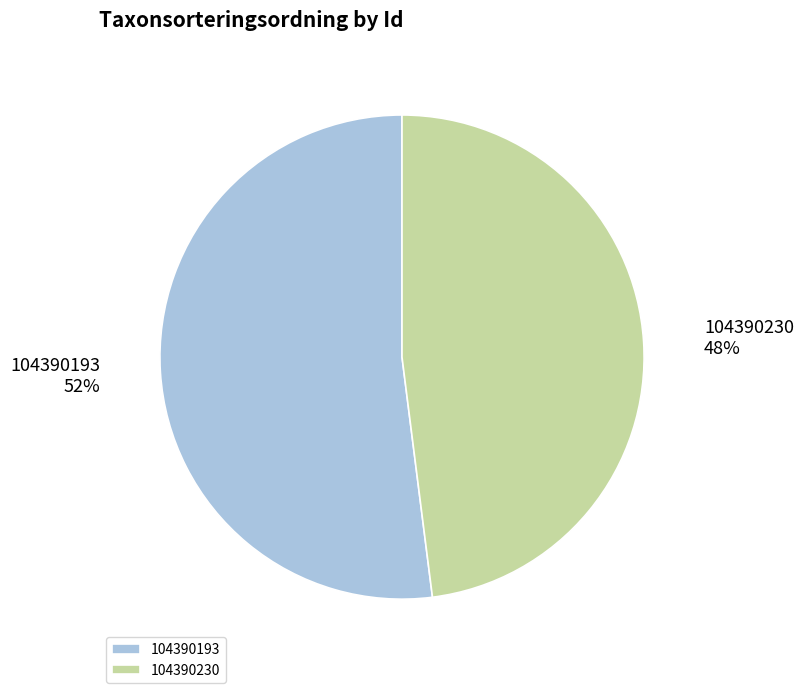

Is the sum of 104390230 and 104390193 greater than half?

Yes